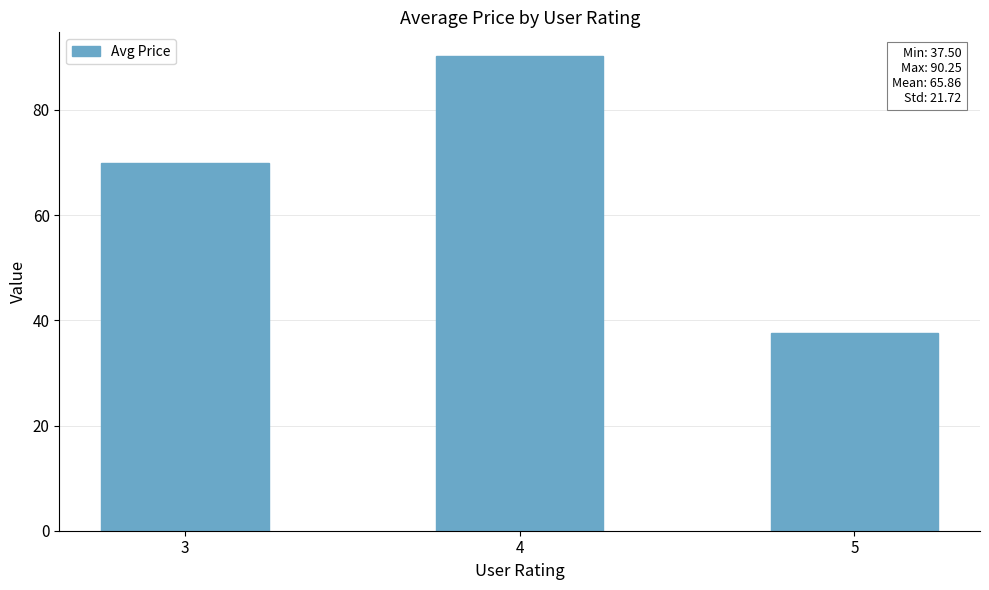

True or false: the data shows 90.2 at 4.

True